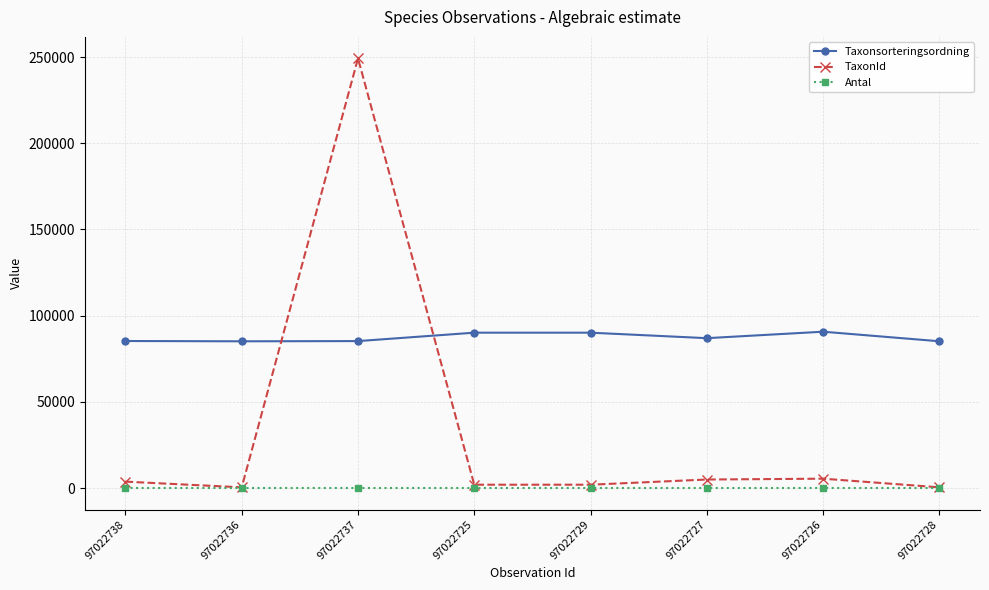

What is the sum of all Taxonsorteringsordning values?

698743